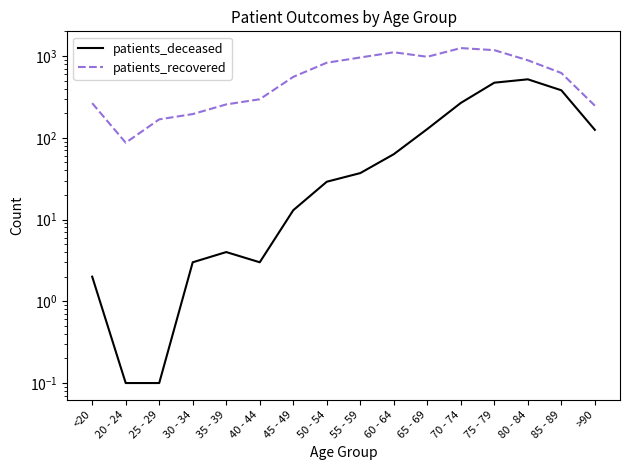

In patients_deceased, how many points are lower than both neighbors (excluding endpoints)?

1